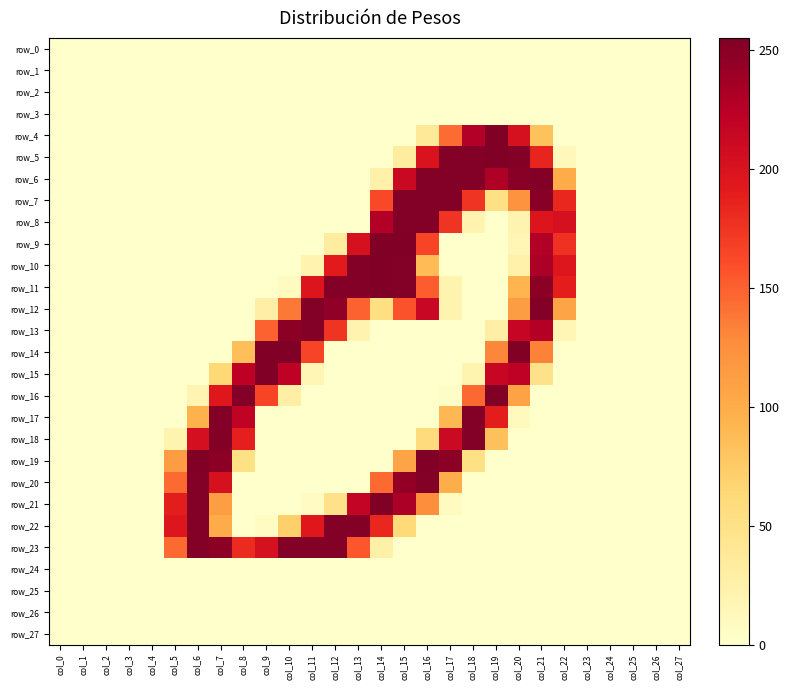

Reading left to right, list all the values displayed in this chart.

row_0: col_0=0	col_1=0	col_2=0	col_3=0	col_4=0	col_5=0	col_6=0	col_7=0	col_8=0	col_9=0	col_10=0	col_11=0	col_12=0	col_13=0	col_14=0	col_15=0	col_16=0	col_17=0	col_18=0	col_19=0	col_20=0	col_21=0	col_22=0	col_23=0	col_24=0	col_25=0	col_26=0	col_27=0
row_1: col_0=0	col_1=0	col_2=0	col_3=0	col_4=0	col_5=0	col_6=0	col_7=0	col_8=0	col_9=0	col_10=0	col_11=0	col_12=0	col_13=0	col_14=0	col_15=0	col_16=0	col_17=0	col_18=0	col_19=0	col_20=0	col_21=0	col_22=0	col_23=0	col_24=0	col_25=0	col_26=0	col_27=0
row_2: col_0=0	col_1=0	col_2=0	col_3=0	col_4=0	col_5=0	col_6=0	col_7=0	col_8=0	col_9=0	col_10=0	col_11=0	col_12=0	col_13=0	col_14=0	col_15=0	col_16=0	col_17=0	col_18=0	col_19=0	col_20=0	col_21=0	col_22=0	col_23=0	col_24=0	col_25=0	col_26=0	col_27=0
row_3: col_0=0	col_1=0	col_2=0	col_3=0	col_4=0	col_5=0	col_6=0	col_7=0	col_8=0	col_9=0	col_10=0	col_11=0	col_12=0	col_13=0	col_14=0	col_15=0	col_16=0	col_17=0	col_18=0	col_19=0	col_20=0	col_21=0	col_22=0	col_23=0	col_24=0	col_25=0	col_26=0	col_27=0
row_4: col_0=0	col_1=0	col_2=0	col_3=0	col_4=0	col_5=0	col_6=0	col_7=0	col_8=0	col_9=0	col_10=0	col_11=0	col_12=0	col_13=0	col_14=0	col_15=0	col_16=37	col_17=144	col_18=228	col_19=255	col_20=202	col_21=82	col_22=0	col_23=0	col_24=0	col_25=0	col_26=0	col_27=0
row_5: col_0=0	col_1=0	col_2=0	col_3=0	col_4=0	col_5=0	col_6=0	col_7=0	col_8=0	col_9=0	col_10=0	col_11=0	col_12=0	col_13=0	col_14=0	col_15=32	col_16=199	col_17=253	col_18=253	col_19=254	col_20=253	col_21=185	col_22=12	col_23=0	col_24=0	col_25=0	col_26=0	col_27=0
row_6: col_0=0	col_1=0	col_2=0	col_3=0	col_4=0	col_5=0	col_6=0	col_7=0	col_8=0	col_9=0	col_10=0	col_11=0	col_12=0	col_13=0	col_14=24	col_15=213	col_16=253	col_17=253	col_18=253	col_19=230	col_20=250	col_21=253	col_22=100	col_23=0	col_24=0	col_25=0	col_26=0	col_27=0
row_7: col_0=0	col_1=0	col_2=0	col_3=0	col_4=0	col_5=0	col_6=0	col_7=0	col_8=0	col_9=0	col_10=0	col_11=0	col_12=0	col_13=0	col_14=163	col_15=253	col_16=253	col_17=253	col_18=175	col_19=52	col_20=122	col_21=250	col_22=183	col_23=0	col_24=0	col_25=0	col_26=0	col_27=0
row_8: col_0=0	col_1=0	col_2=0	col_3=0	col_4=0	col_5=0	col_6=0	col_7=0	col_8=0	col_9=0	col_10=0	col_11=0	col_12=0	col_13=0	col_14=228	col_15=253	col_16=253	col_17=175	col_18=21	col_19=0	col_20=20	col_21=197	col_22=202	col_23=0	col_24=0	col_25=0	col_26=0	col_27=0
row_9: col_0=0	col_1=0	col_2=0	col_3=0	col_4=0	col_5=0	col_6=0	col_7=0	col_8=0	col_9=0	col_10=0	col_11=0	col_12=32	col_13=202	col_14=255	col_15=254	col_16=165	col_17=0	col_18=0	col_19=0	col_20=16	col_21=228	col_22=177	col_23=0	col_24=0	col_25=0	col_26=0	col_27=0
row_10: col_0=0	col_1=0	col_2=0	col_3=0	col_4=0	col_5=0	col_6=0	col_7=0	col_8=0	col_9=0	col_10=0	col_11=21	col_12=191	col_13=253	col_14=254	col_15=253	col_16=88	col_17=0	col_18=0	col_19=0	col_20=24	col_21=232	col_22=196	col_23=0	col_24=0	col_25=0	col_26=0	col_27=0
row_11: col_0=0	col_1=0	col_2=0	col_3=0	col_4=0	col_5=0	col_6=0	col_7=0	col_8=0	col_9=0	col_10=8	col_11=197	col_12=253	col_13=253	col_14=254	col_15=253	col_16=152	col_17=20	col_18=0	col_19=0	col_20=93	col_21=248	col_22=189	col_23=0	col_24=0	col_25=0	col_26=0	col_27=0
row_12: col_0=0	col_1=0	col_2=0	col_3=0	col_4=0	col_5=0	col_6=0	col_7=0	col_8=0	col_9=27	col_10=138	col_11=253	col_12=246	col_13=149	col_14=54	col_15=157	col_16=214	col_17=20	col_18=0	col_19=0	col_20=113	col_21=253	col_22=106	col_23=0	col_24=0	col_25=0	col_26=0	col_27=0
row_13: col_0=0	col_1=0	col_2=0	col_3=0	col_4=0	col_5=0	col_6=0	col_7=0	col_8=0	col_9=149	col_10=248	col_11=253	col_12=175	col_13=21	col_14=0	col_15=0	col_16=0	col_17=0	col_18=0	col_19=27	col_20=216	col_21=227	col_22=16	col_23=0	col_24=0	col_25=0	col_26=0	col_27=0
row_14: col_0=0	col_1=0	col_2=0	col_3=0	col_4=0	col_5=0	col_6=0	col_7=0	col_8=85	col_9=255	col_10=254	col_11=165	col_12=0	col_13=0	col_14=0	col_15=0	col_16=0	col_17=0	col_18=0	col_19=131	col_20=254	col_21=133	col_22=0	col_23=0	col_24=0	col_25=0	col_26=0	col_27=0
row_15: col_0=0	col_1=0	col_2=0	col_3=0	col_4=0	col_5=0	col_6=0	col_7=63	col_8=222	col_9=254	col_10=221	col_11=16	col_12=0	col_13=0	col_14=0	col_15=0	col_16=0	col_17=0	col_18=20	col_19=215	col_20=221	col_21=48	col_22=0	col_23=0	col_24=0	col_25=0	col_26=0	col_27=0
row_16: col_0=0	col_1=0	col_2=0	col_3=0	col_4=0	col_5=0	col_6=19	col_7=194	col_8=253	col_9=165	col_10=28	col_11=0	col_12=0	col_13=0	col_14=0	col_15=0	col_16=0	col_17=3	col_18=146	col_19=254	col_20=108	col_21=0	col_22=0	col_23=0	col_24=0	col_25=0	col_26=0	col_27=0
row_17: col_0=0	col_1=0	col_2=0	col_3=0	col_4=0	col_5=0	col_6=95	col_7=253	col_8=220	col_9=0	col_10=0	col_11=0	col_12=0	col_13=0	col_14=0	col_15=0	col_16=0	col_17=90	col_18=253	col_19=190	col_20=10	col_21=0	col_22=0	col_23=0	col_24=0	col_25=0	col_26=0	col_27=0
row_18: col_0=0	col_1=0	col_2=0	col_3=0	col_4=0	col_5=20	col_6=204	col_7=253	col_8=188	col_9=0	col_10=0	col_11=0	col_12=0	col_13=0	col_14=0	col_15=0	col_16=59	col_17=212	col_18=253	col_19=84	col_20=0	col_21=0	col_22=0	col_23=0	col_24=0	col_25=0	col_26=0	col_27=0
row_19: col_0=0	col_1=0	col_2=0	col_3=0	col_4=0	col_5=114	col_6=254	col_7=248	col_8=52	col_9=0	col_10=0	col_11=0	col_12=0	col_13=0	col_14=0	col_15=107	col_16=254	col_17=248	col_18=52	col_19=0	col_20=0	col_21=0	col_22=0	col_23=0	col_24=0	col_25=0	col_26=0	col_27=0
row_20: col_0=0	col_1=0	col_2=0	col_3=0	col_4=0	col_5=145	col_6=253	col_7=202	col_8=0	col_9=0	col_10=0	col_11=0	col_12=0	col_13=0	col_14=145	col_15=245	col_16=253	col_17=99	col_18=0	col_19=0	col_20=0	col_21=0	col_22=0	col_23=0	col_24=0	col_25=0	col_26=0	col_27=0
row_21: col_0=0	col_1=0	col_2=0	col_3=0	col_4=0	col_5=190	col_6=253	col_7=112	col_8=0	col_9=0	col_10=0	col_11=6	col_12=50	col_13=217	col_14=254	col_15=232	col_16=126	col_17=8	col_18=0	col_19=0	col_20=0	col_21=0	col_22=0	col_23=0	col_24=0	col_25=0	col_26=0	col_27=0
row_22: col_0=0	col_1=0	col_2=0	col_3=0	col_4=0	col_5=196	col_6=253	col_7=100	col_8=0	col_9=6	col_10=71	col_11=194	col_12=253	col_13=253	col_14=183	col_15=62	col_16=0	col_17=0	col_18=0	col_19=0	col_20=0	col_21=0	col_22=0	col_23=0	col_24=0	col_25=0	col_26=0	col_27=0
row_23: col_0=0	col_1=0	col_2=0	col_3=0	col_4=0	col_5=145	col_6=253	col_7=248	col_8=181	col_9=202	col_10=253	col_11=253	col_12=253	col_13=155	col_14=26	col_15=0	col_16=0	col_17=0	col_18=0	col_19=0	col_20=0	col_21=0	col_22=0	col_23=0	col_24=0	col_25=0	col_26=0	col_27=0
row_24: col_0=0	col_1=0	col_2=0	col_3=0	col_4=0	col_5=0	col_6=0	col_7=0	col_8=0	col_9=0	col_10=0	col_11=0	col_12=0	col_13=0	col_14=0	col_15=0	col_16=0	col_17=0	col_18=0	col_19=0	col_20=0	col_21=0	col_22=0	col_23=0	col_24=0	col_25=0	col_26=0	col_27=0
row_25: col_0=0	col_1=0	col_2=0	col_3=0	col_4=0	col_5=0	col_6=0	col_7=0	col_8=0	col_9=0	col_10=0	col_11=0	col_12=0	col_13=0	col_14=0	col_15=0	col_16=0	col_17=0	col_18=0	col_19=0	col_20=0	col_21=0	col_22=0	col_23=0	col_24=0	col_25=0	col_26=0	col_27=0
row_26: col_0=0	col_1=0	col_2=0	col_3=0	col_4=0	col_5=0	col_6=0	col_7=0	col_8=0	col_9=0	col_10=0	col_11=0	col_12=0	col_13=0	col_14=0	col_15=0	col_16=0	col_17=0	col_18=0	col_19=0	col_20=0	col_21=0	col_22=0	col_23=0	col_24=0	col_25=0	col_26=0	col_27=0
row_27: col_0=0	col_1=0	col_2=0	col_3=0	col_4=0	col_5=0	col_6=0	col_7=0	col_8=0	col_9=0	col_10=0	col_11=0	col_12=0	col_13=0	col_14=0	col_15=0	col_16=0	col_17=0	col_18=0	col_19=0	col_20=0	col_21=0	col_22=0	col_23=0	col_24=0	col_25=0	col_26=0	col_27=0